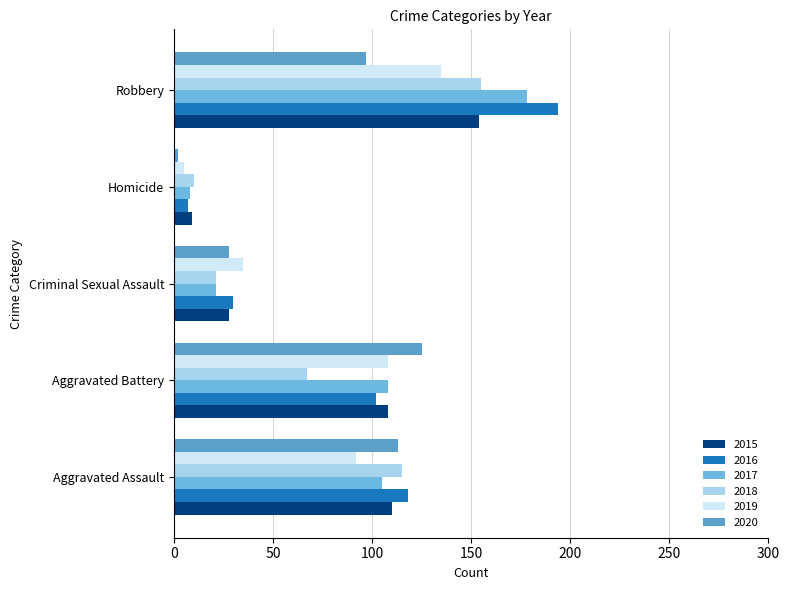

What is the lowest value of the 2019 series?

5